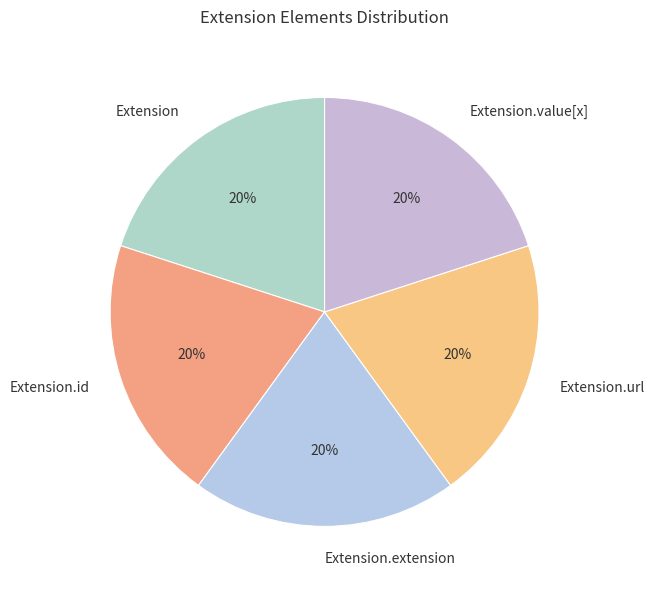

True or false: Extension.value[x] accounts for 8% of the total.

False